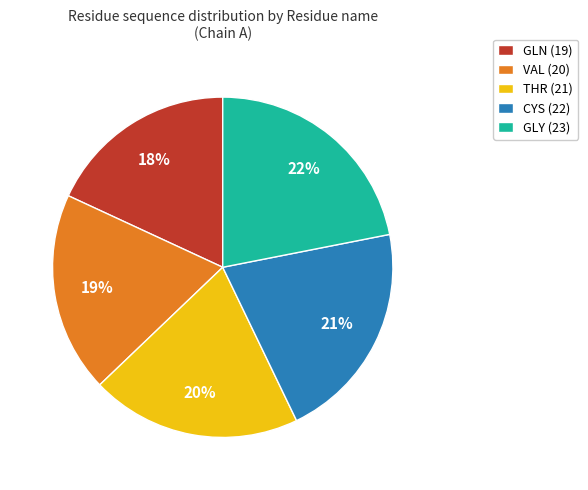

What percentage is the THR slice, to the nearest percent?

20%